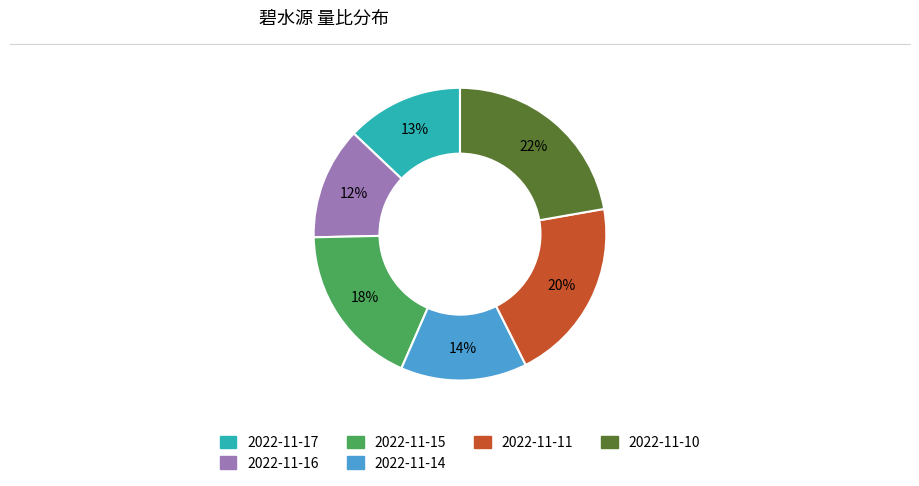

What is the ratio of the value at 2022-11-10 to the value at 2022-11-11?

1.1